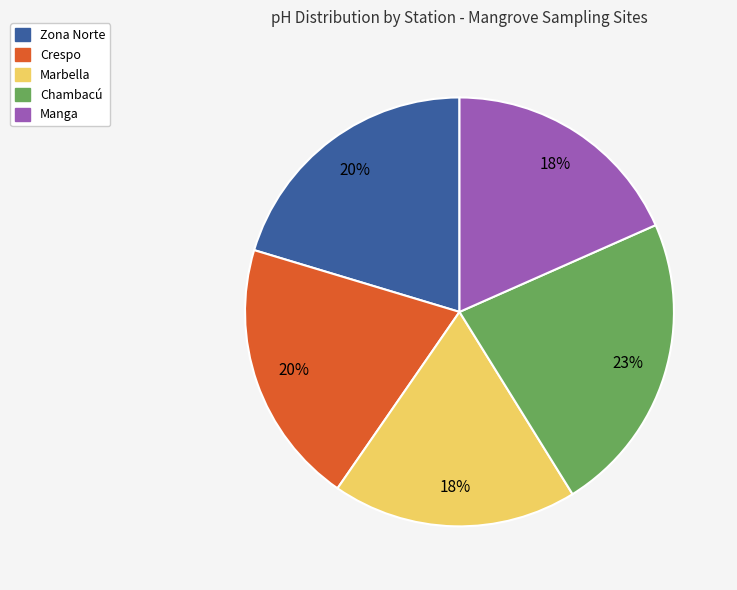

Is there a majority slice in this chart?

No